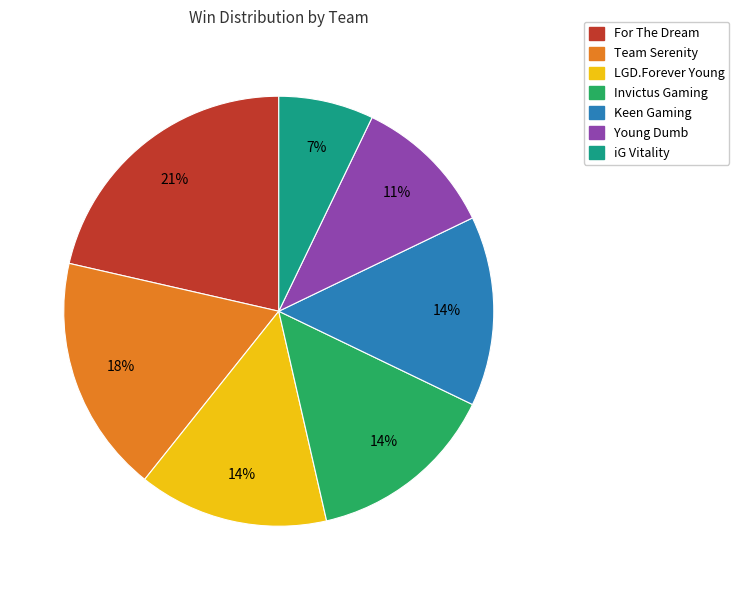

To the nearest percent, what is the difference between the largest and smallest slice percentages?

14%